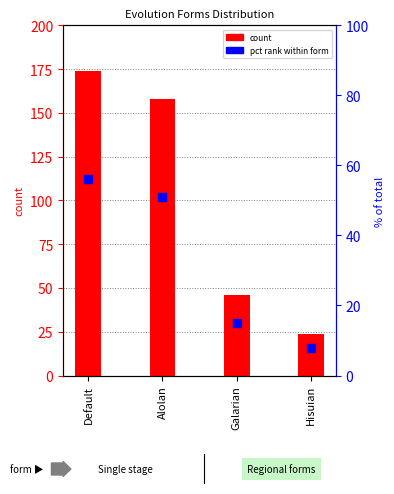

Which series contains the lowest Y value?

pct rank